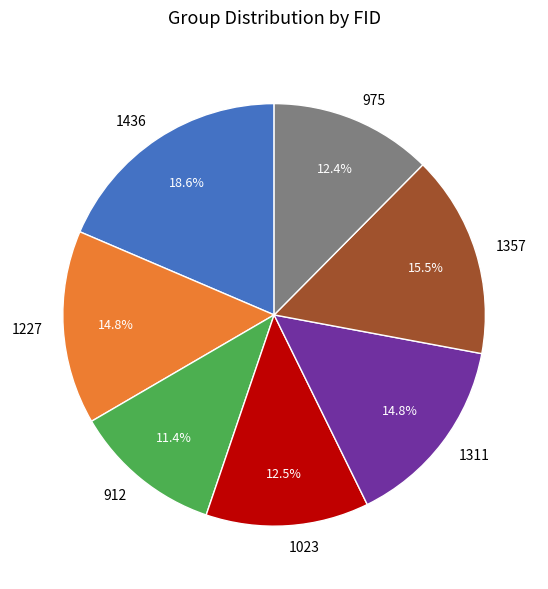

Which category has the smallest portion of the pie?

912